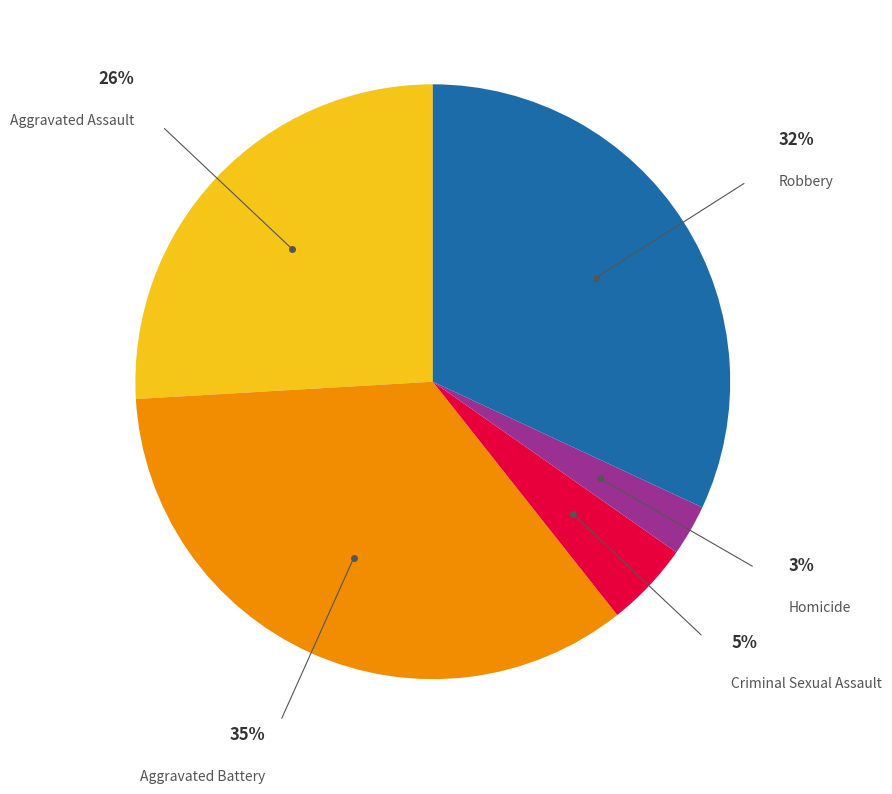

True or false: Robbery accounts for 22% of the total.

False